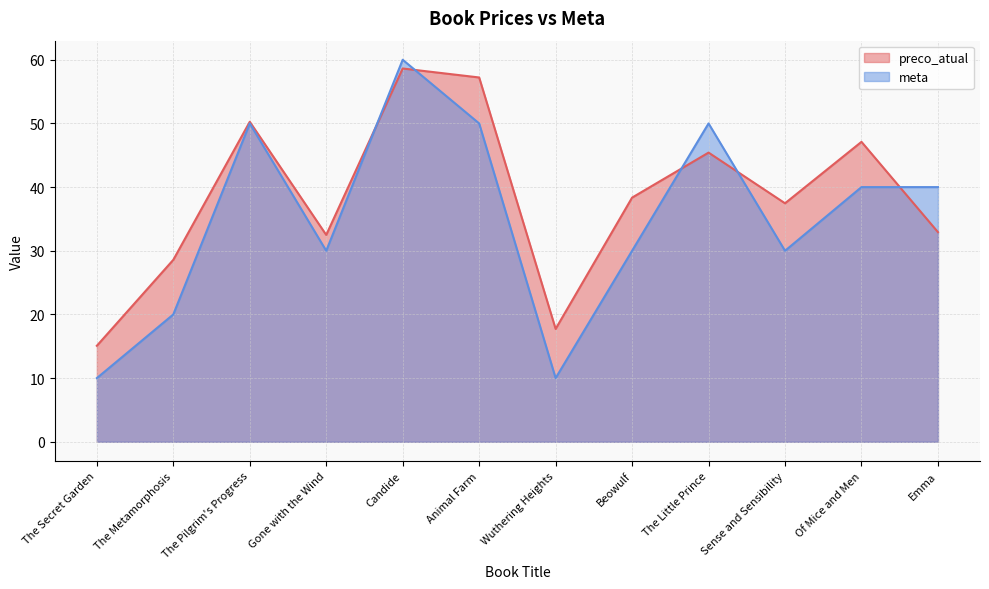

In preco_atual, how many points are higher than both neighbors (excluding endpoints)?

4